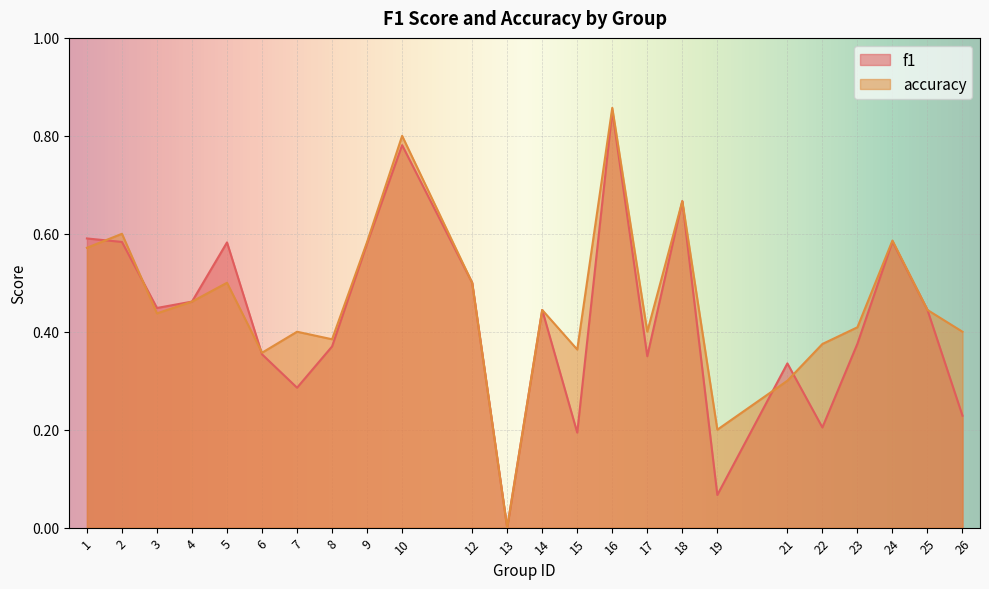

At which category does the chart reach its peak across all series?

16